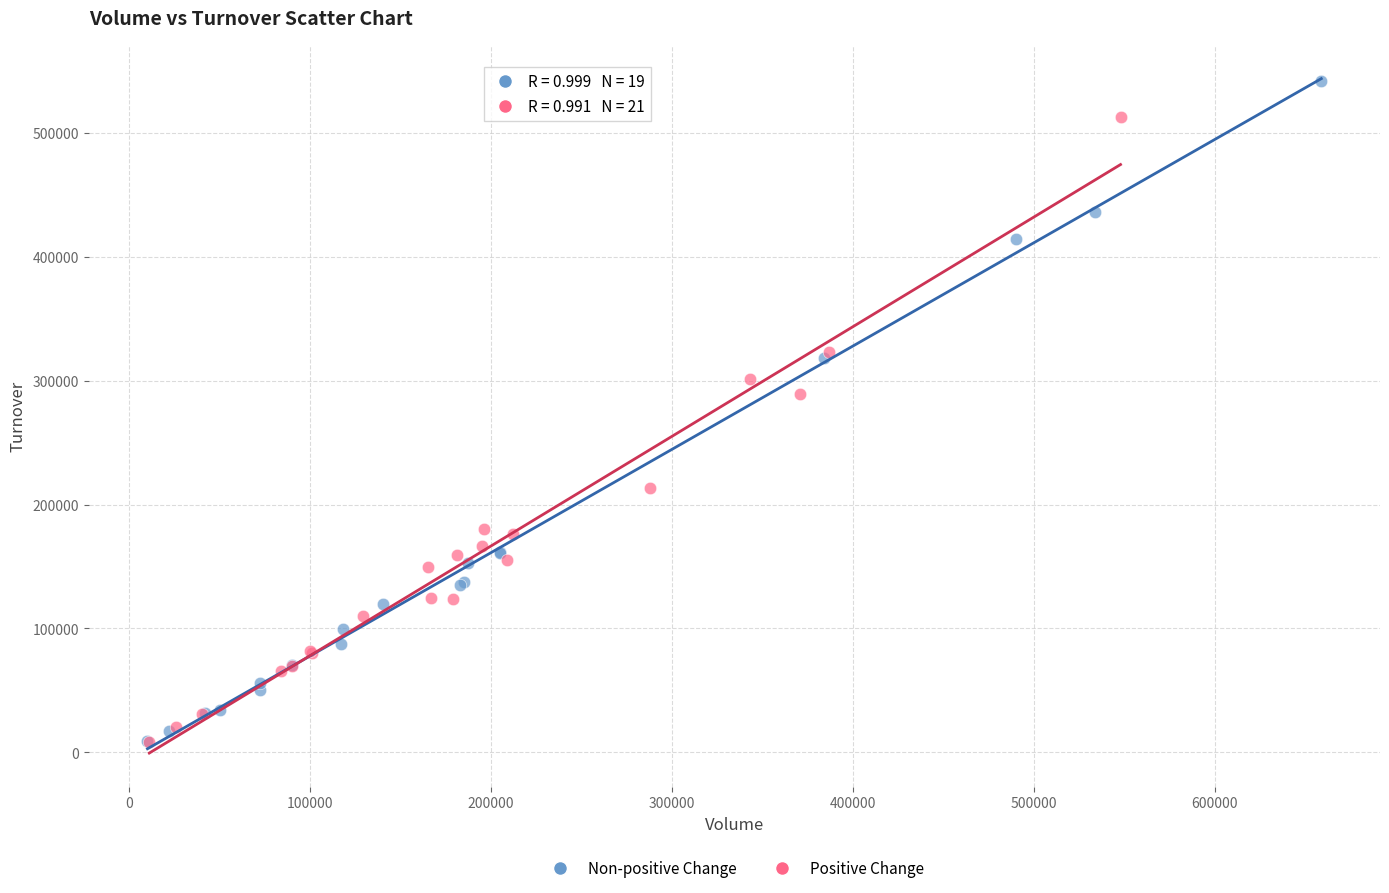

Which series has the largest Y range (max minus min)?

Non-positive Change